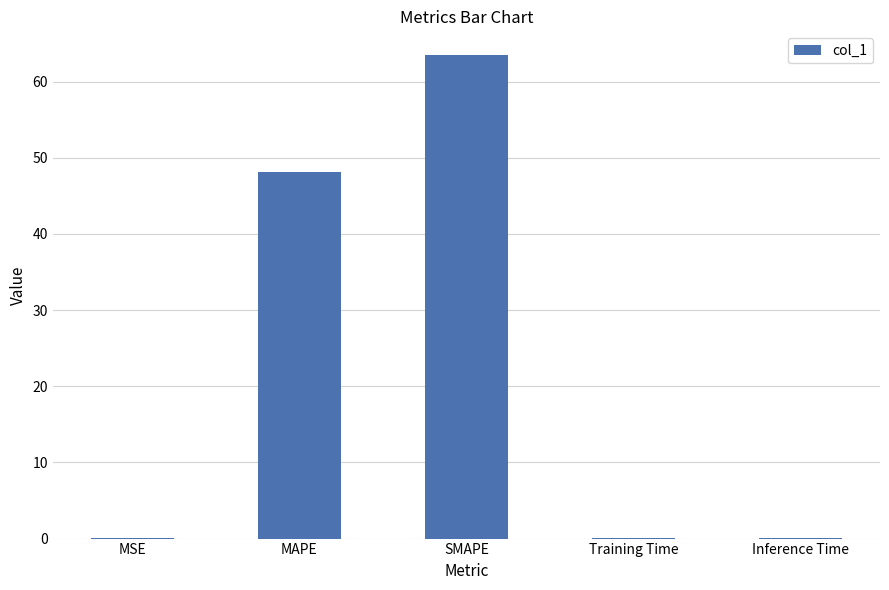

What is the average value?

22.3